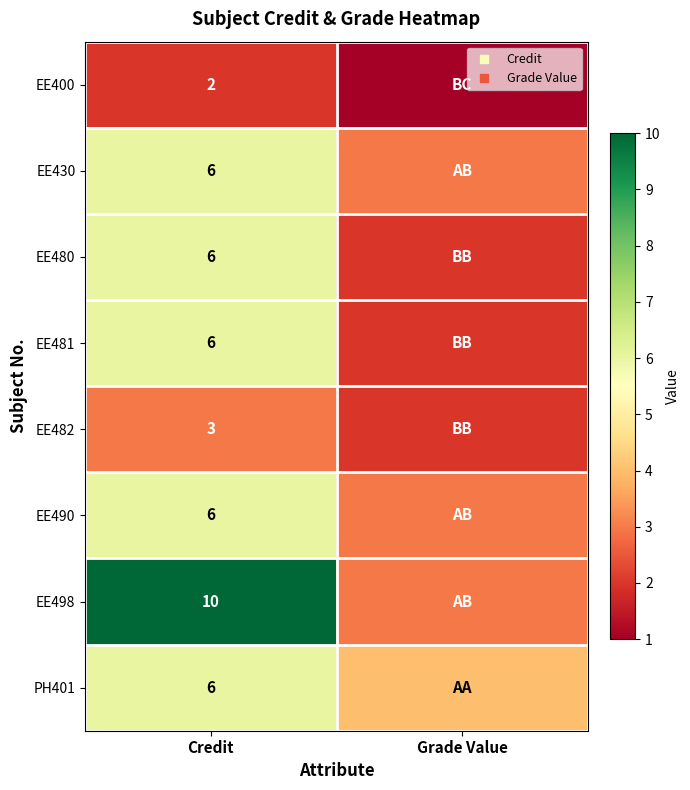

Is it true that PH401 equals 10 at Credit?

False